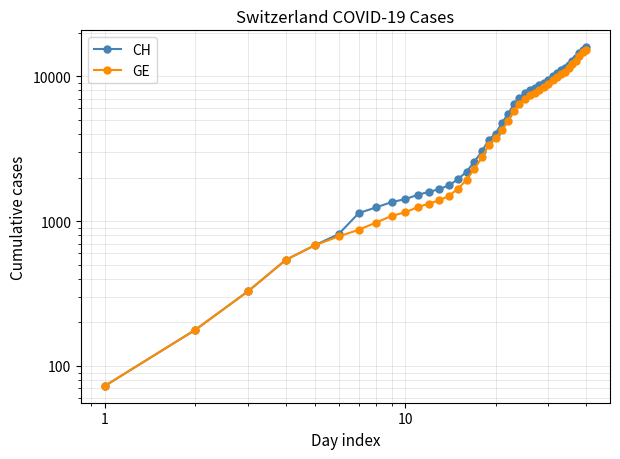

Is it true that CH equals 10074 at 23?

False